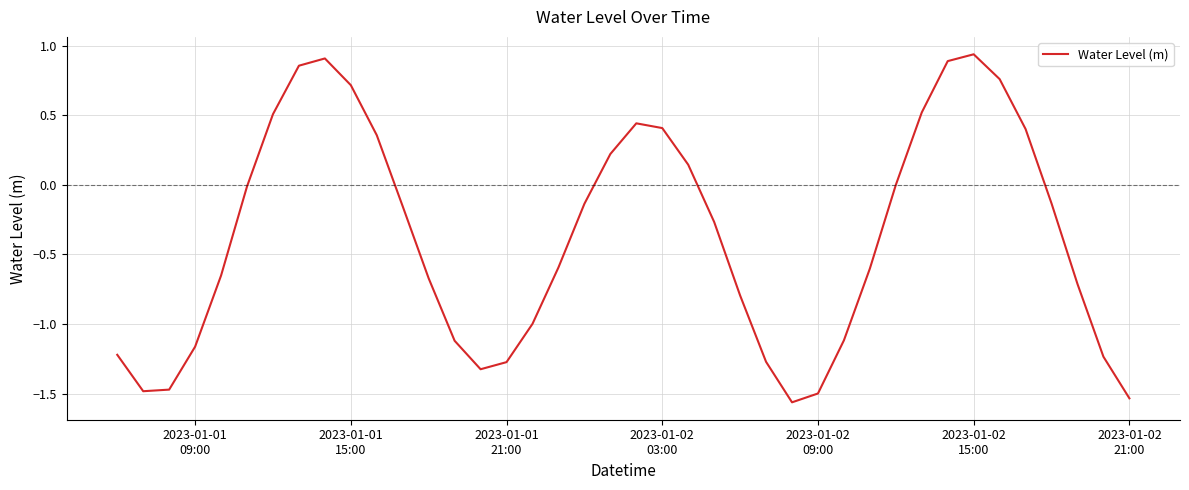

How many points are lower than both their immediate neighbors (excluding endpoints)?

3